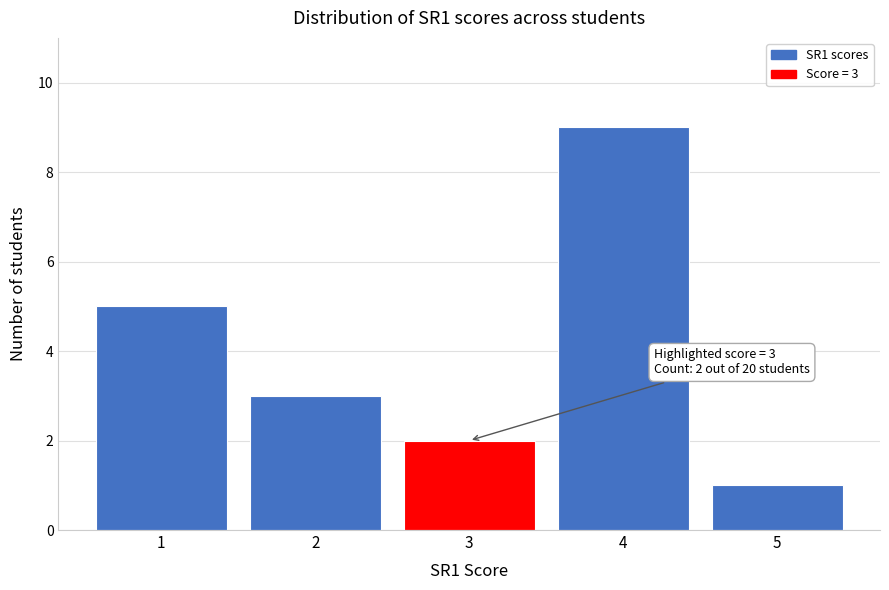

Reading right to left, what are all the values shown in this chart?

5=1	4=9	3=2	2=3	1=5